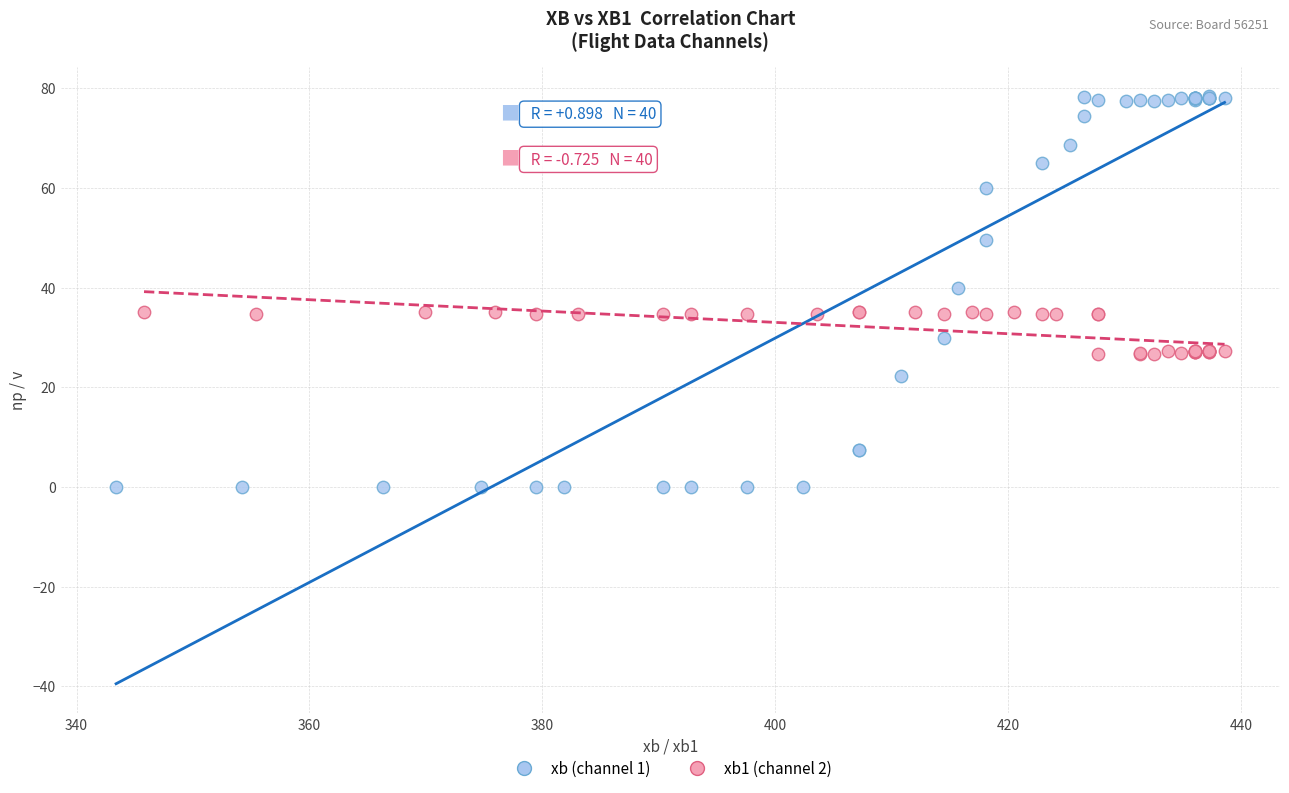

What are all the series names shown in the legend?

xb (channel 1), xb1 (channel 2)